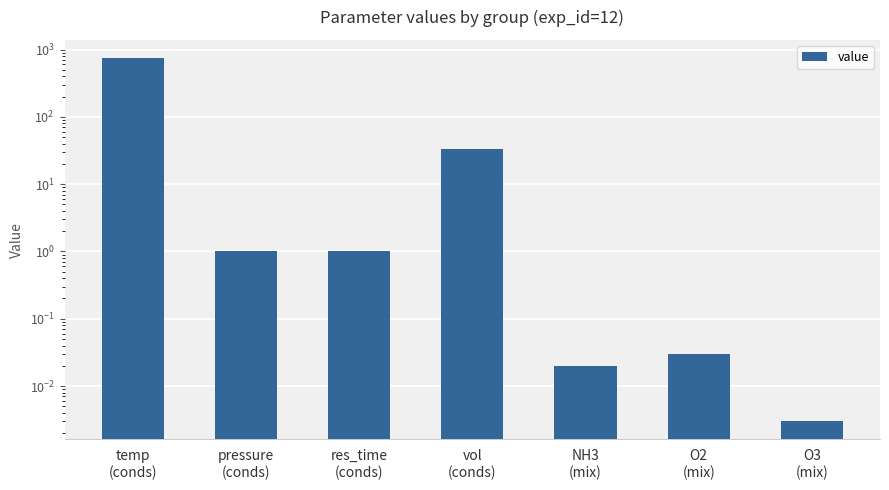

List the labels in order of value, smallest first.

O3
(mix), NH3
(mix), O2
(mix), pressure
(conds), res_time
(conds), vol
(conds), temp
(conds)